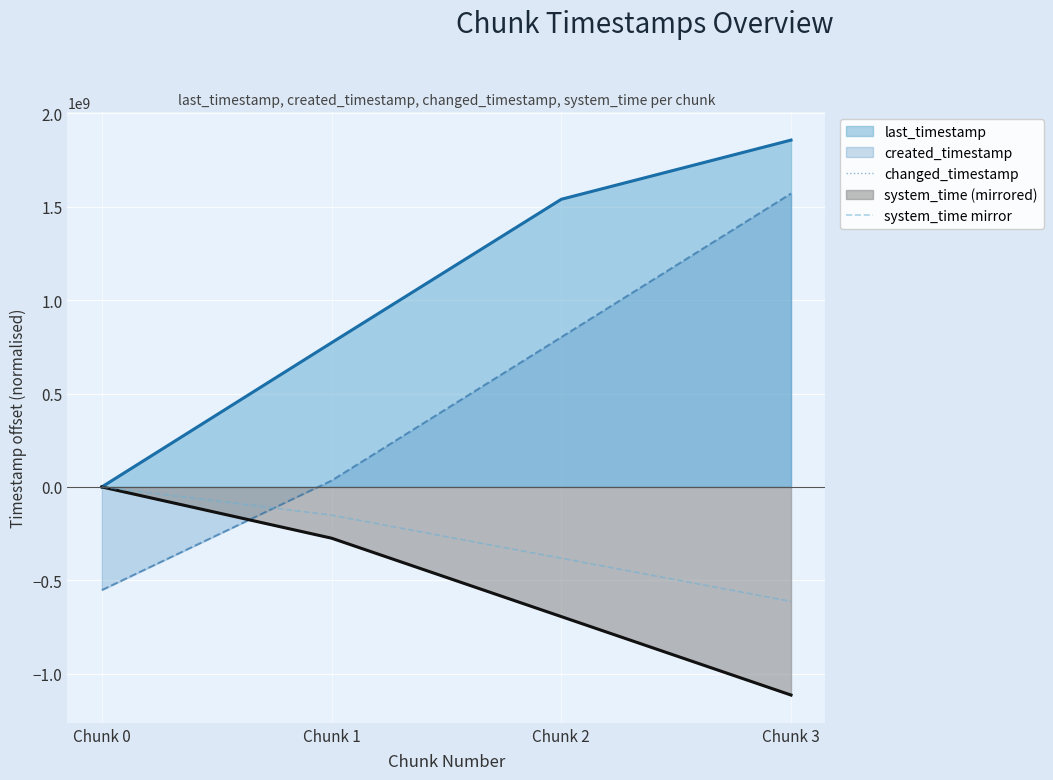

True or false: changed_timestamp and system_time mirror cross at least once.

False